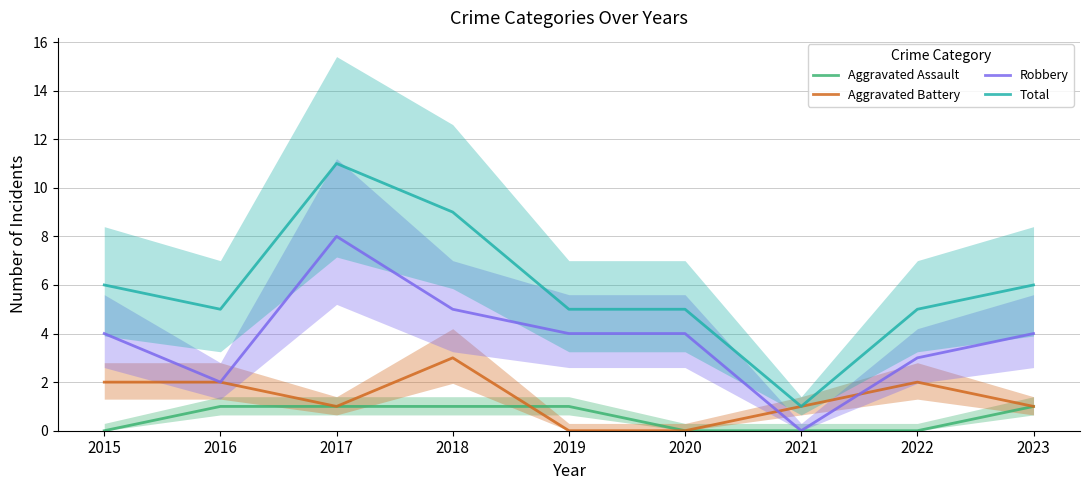

Where does the Robbery series first go above 4?

2017